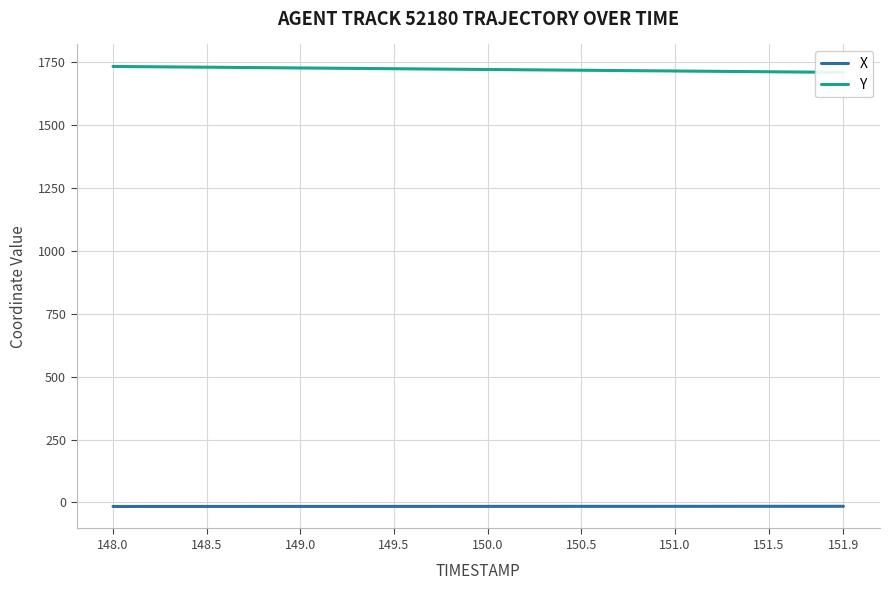

Does the chart display data point markers on the line(s)?

No